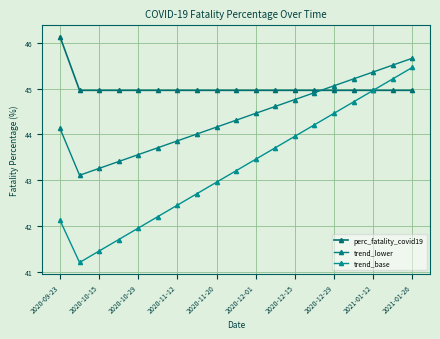

Reading left to right, extract all data points from this chart.

perc_fatality_covid19: 46.1	45.0	45.0	45.0	45.0	45.0	45.0	45.0	45.0	45.0	45.0	45.0	45.0	45.0	45.0	45.0	45.0	45.0	45.0
trend_lower: 44.1	43.1	43.3	43.4	43.6	43.7	43.9	44.0	44.2	44.3	44.5	44.6	44.8	44.9	45.1	45.2	45.4	45.5	45.7
trend_base: 42.1	41.2	41.5	41.7	42.0	42.2	42.5	42.7	43.0	43.2	43.5	43.7	44.0	44.2	44.5	44.7	45.0	45.2	45.5